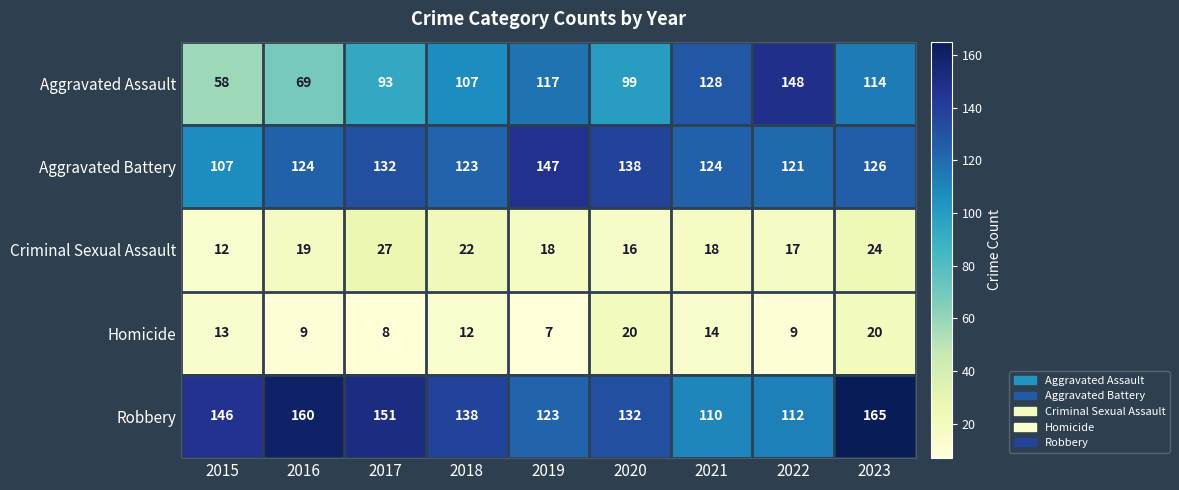

What is the difference between the Criminal Sexual Assault values at 2015 and 2018?

10